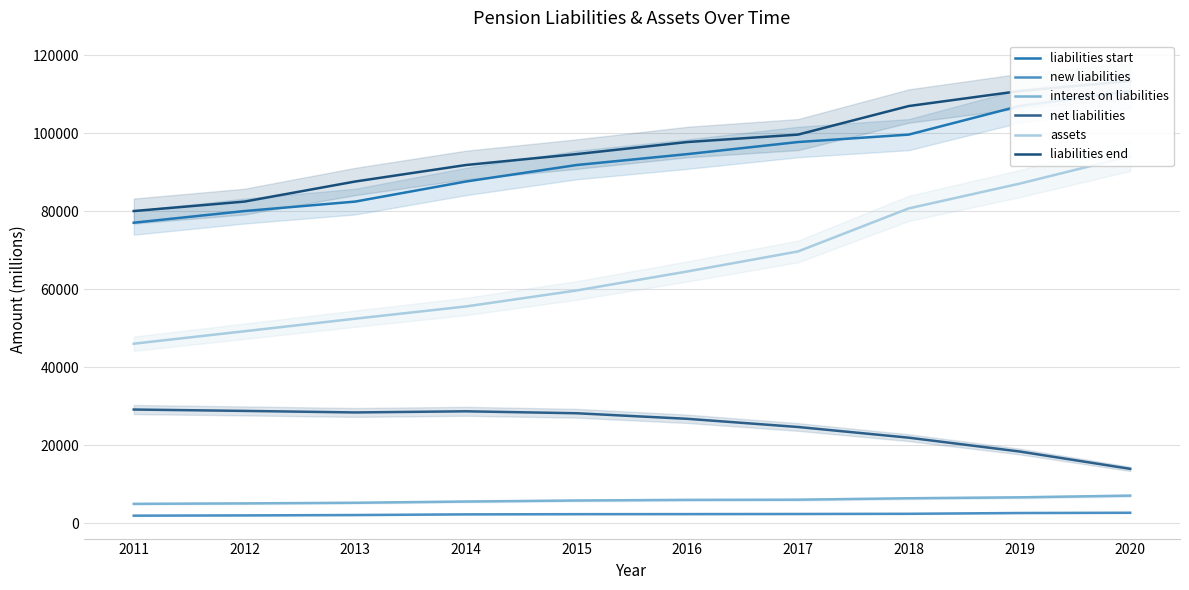

What is the spread (max minus min) of values at 2015?

92379.0